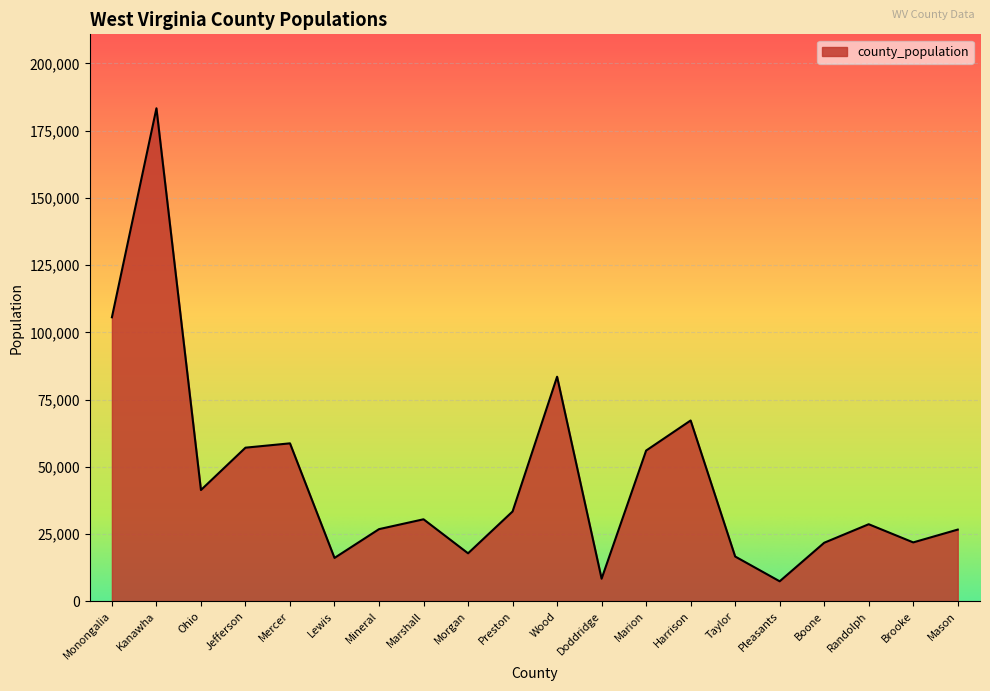

What is the difference between the values at Pleasants and Mason?

19218